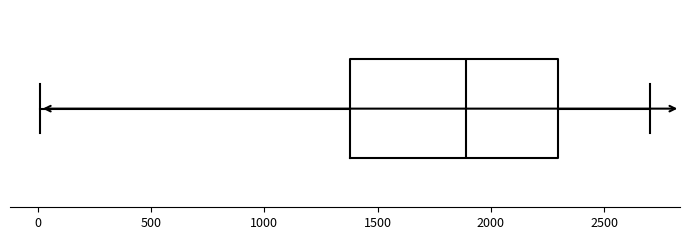

Where is the left edge of the box on the x-axis? The values are not printed on the chart, so give them approximately, as read against the axis.

1400